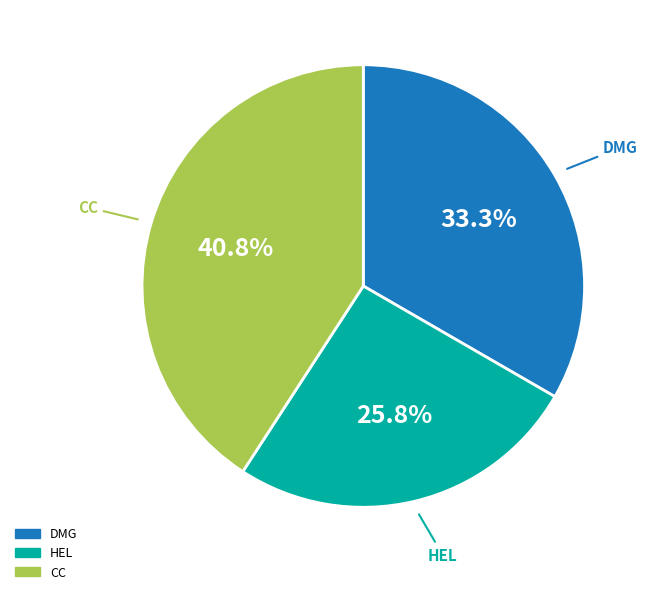

Which slice is the smallest?

HEL